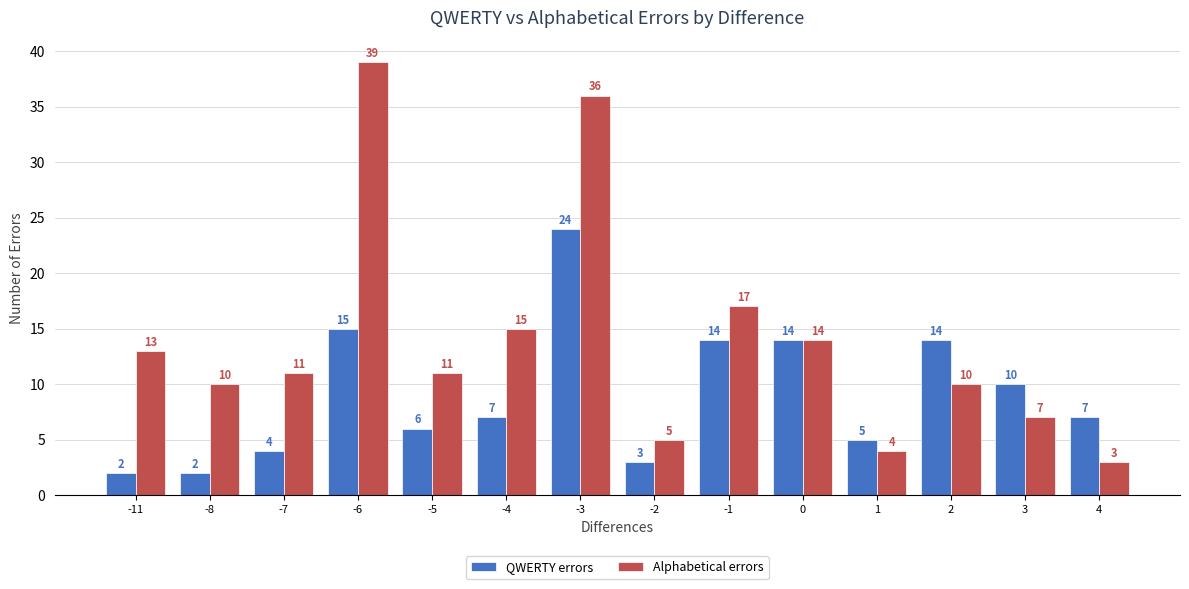

True or false: Alphabetical errors has a value of 7 at 3.

True